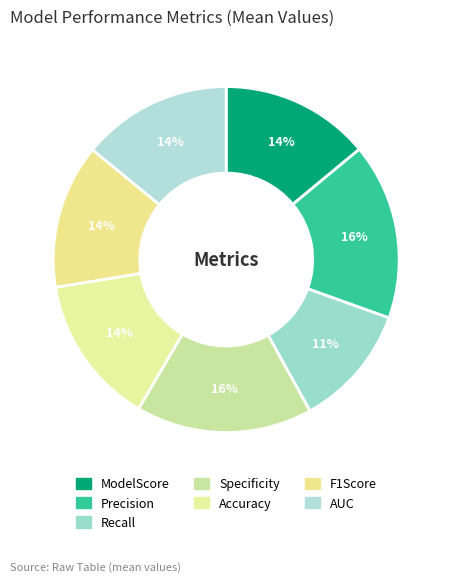

What is the smallest slice in the pie chart?

Recall